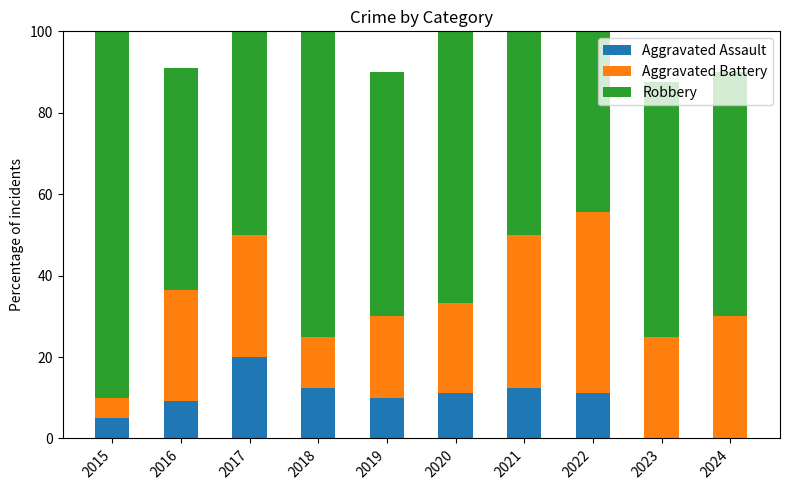

What is the sum of the Robbery values at 2018 and 2024?

135.0